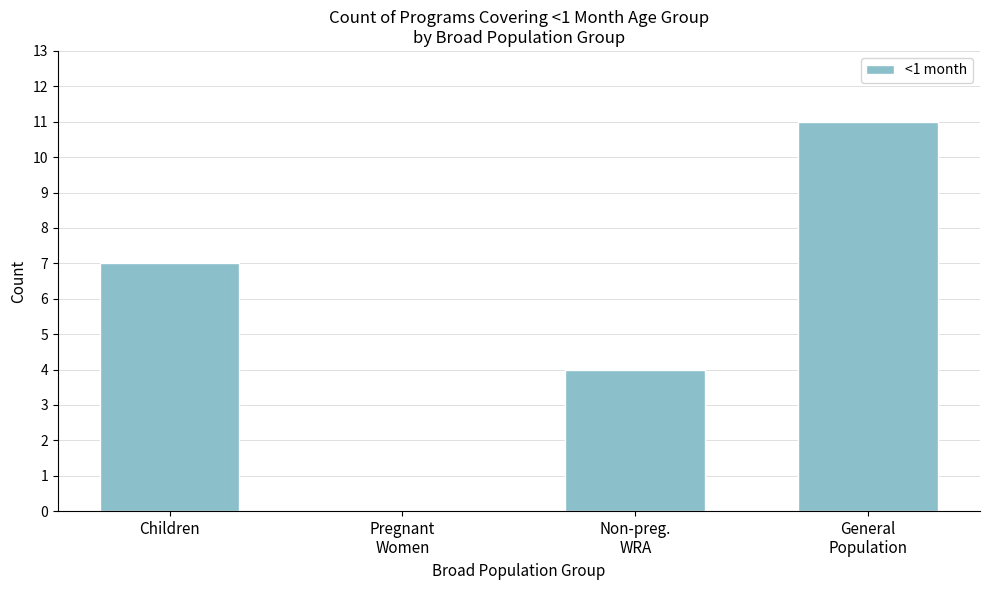

What is the greatest value displayed?

11